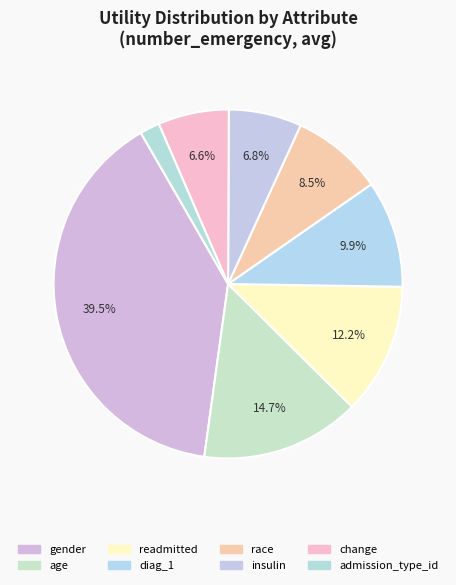

The race slice represents 2% of the pie. True or false?

False